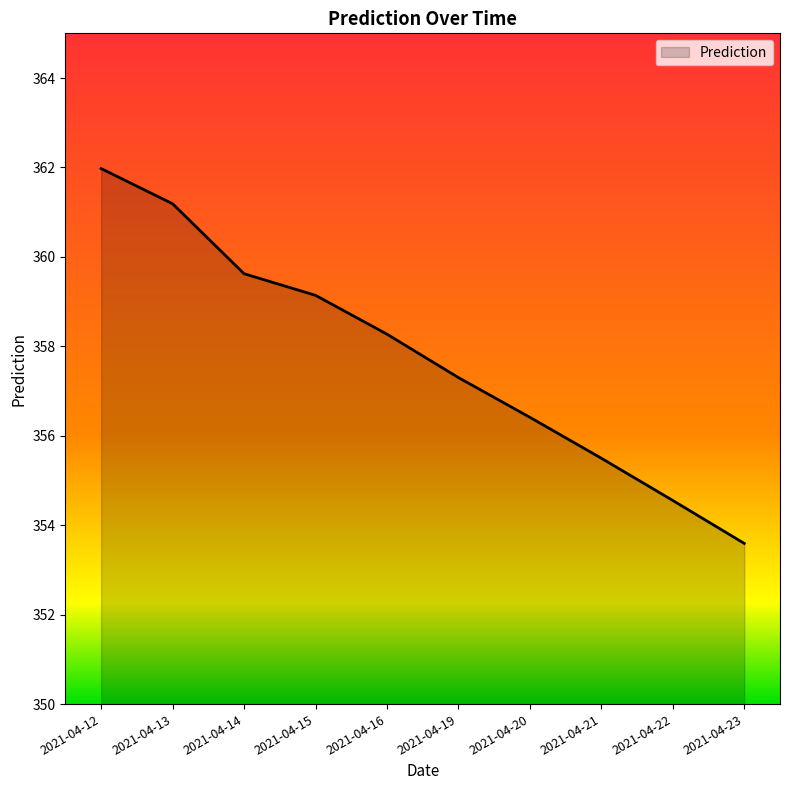

Read the value at 2021-04-19.

357.3